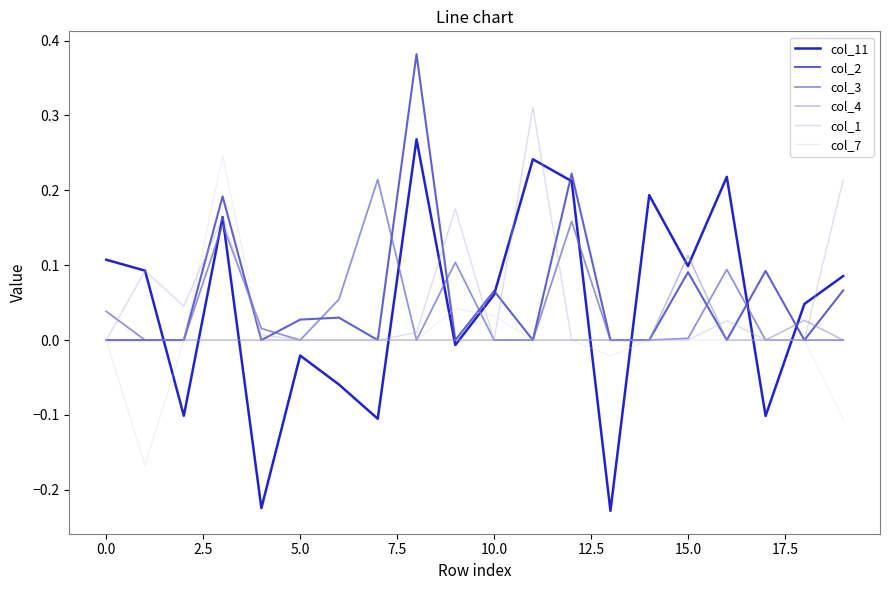

Which series has the largest range (max minus min)?

col_11